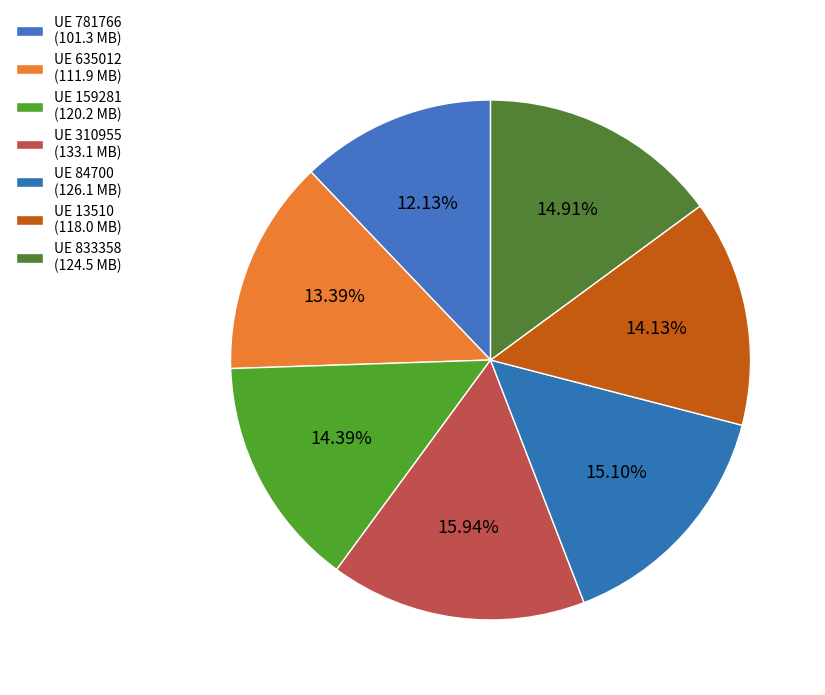

How many slices are in this pie chart?

7